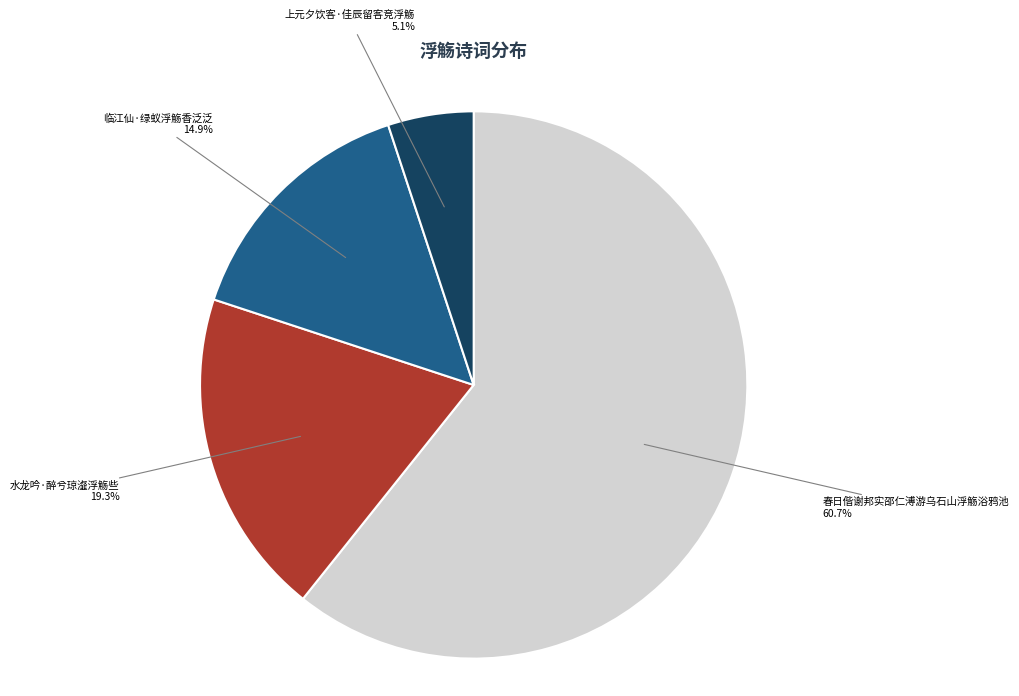

How many segments does this pie chart have?

4